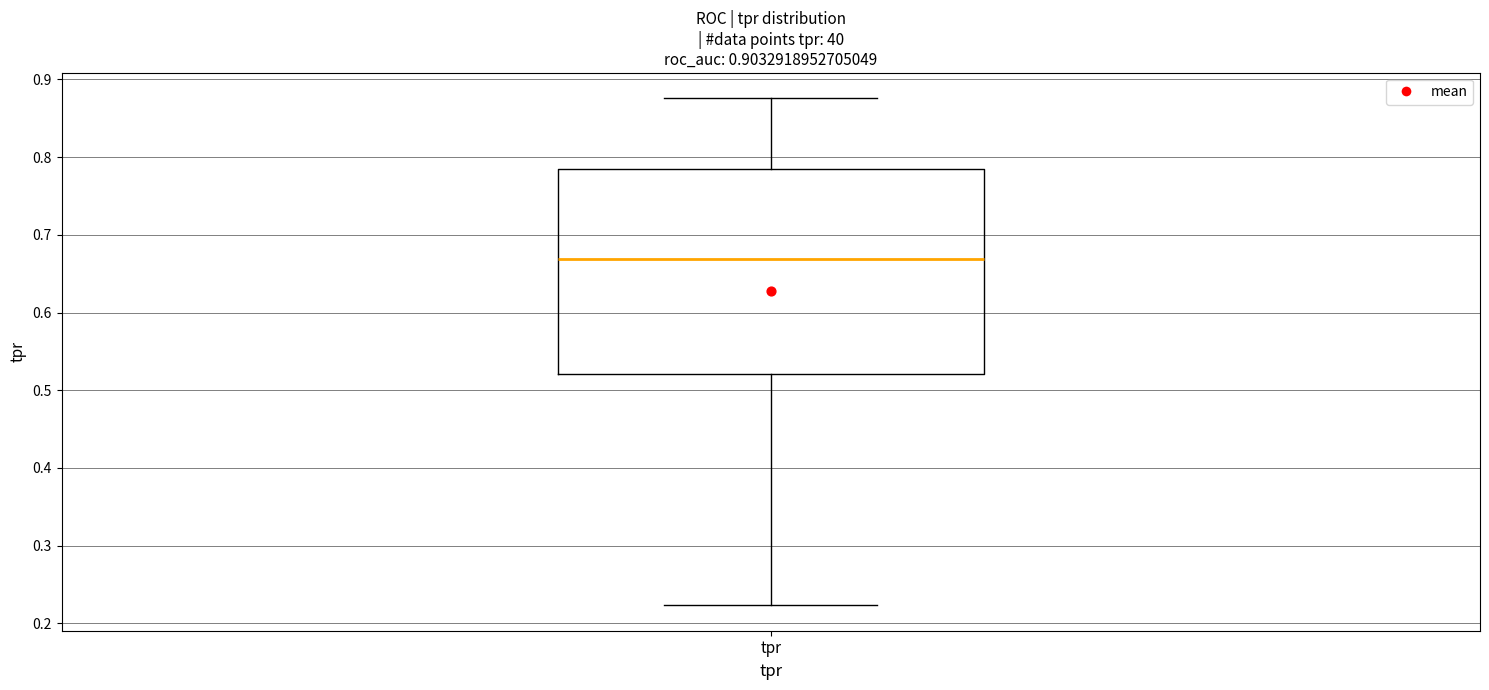

Where does the lower whisker of the box for tpr end on the y-axis? The values are not printed on the chart, so give them approximately, as read against the axis.

0.22